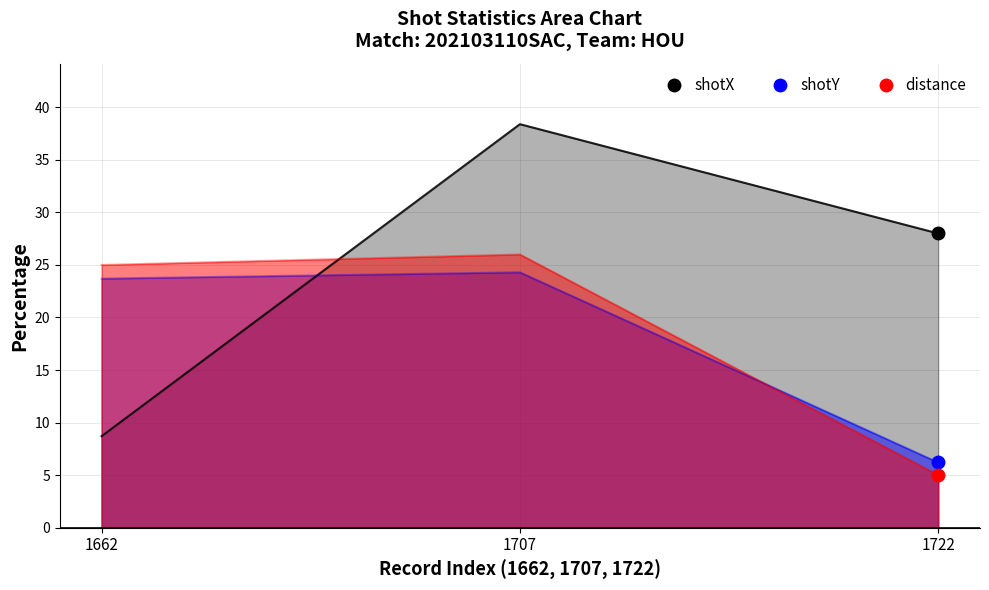

How many lines are shown in the chart?

3